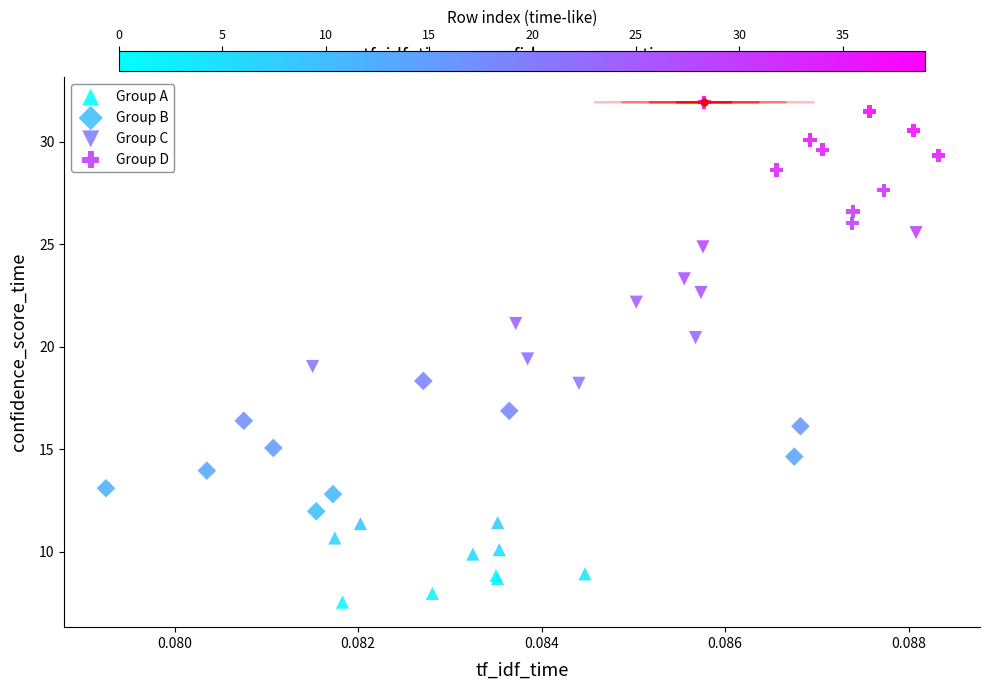

Which series has the largest Y range (max minus min)?

Group C